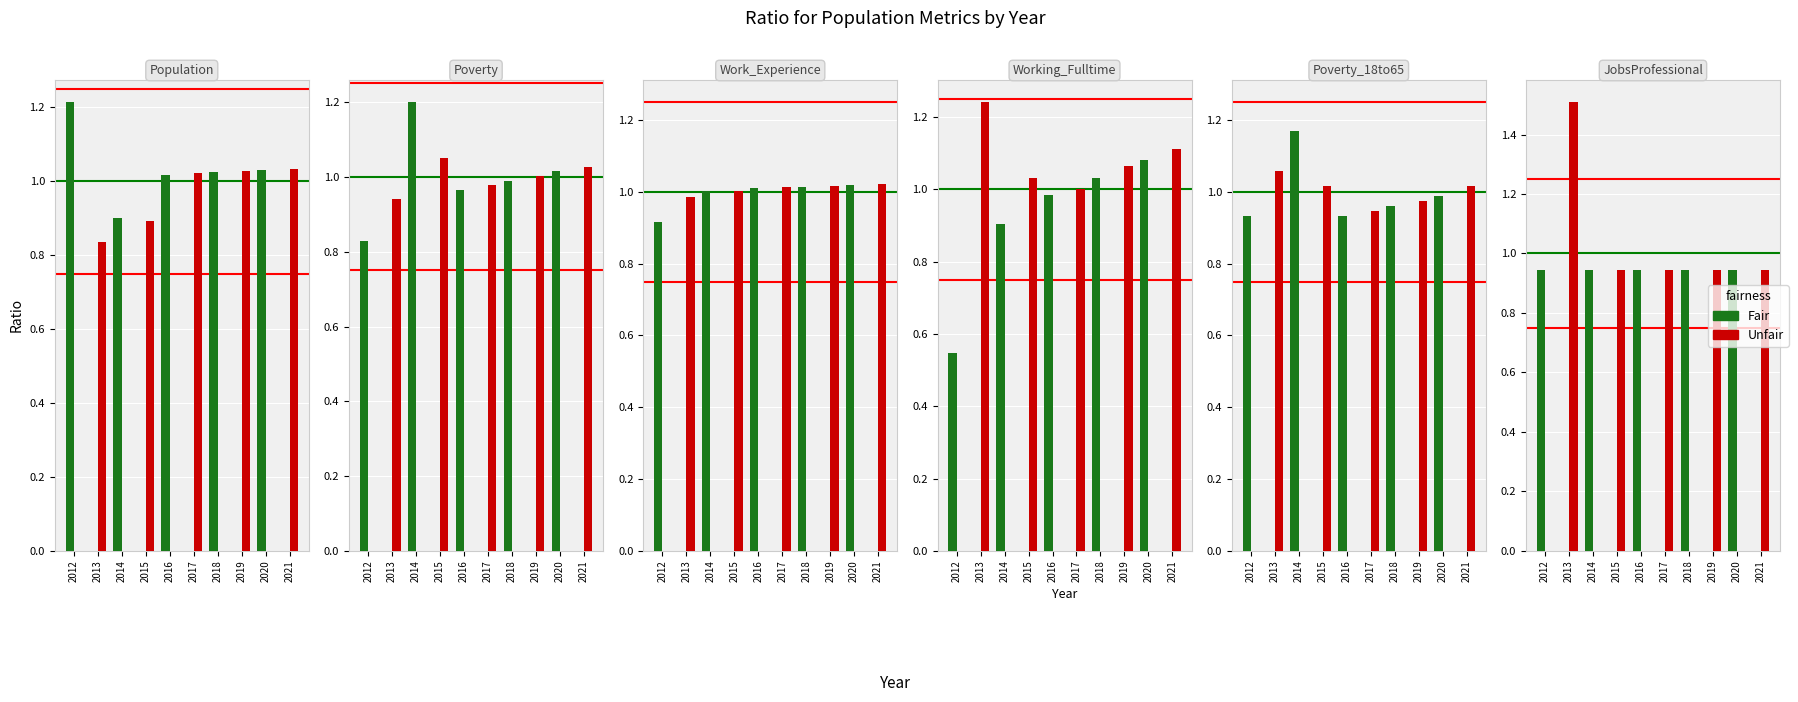

Which series has the widest spread of values?

Unfair